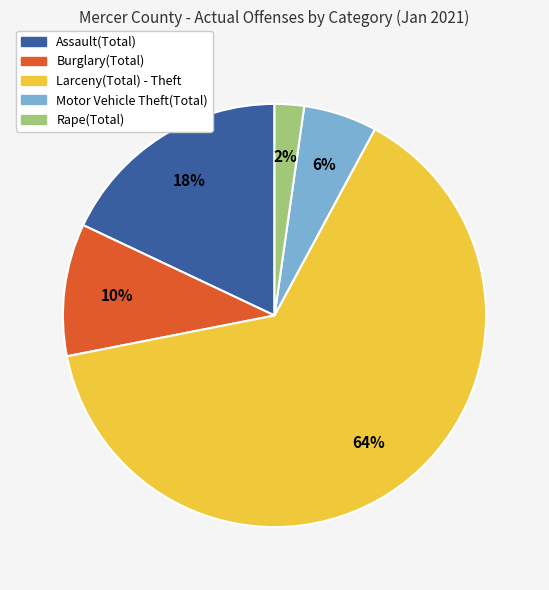

What is the smallest slice in the pie chart?

Rape(Total)